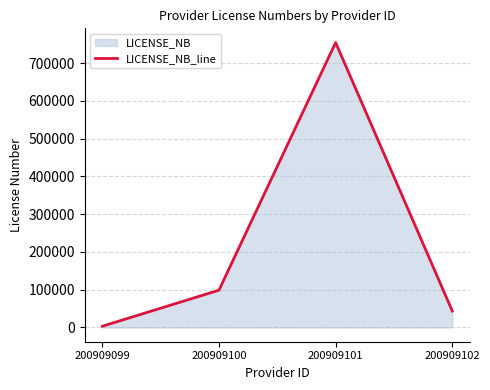

The value at 200909100 is 98776. True or false?

True